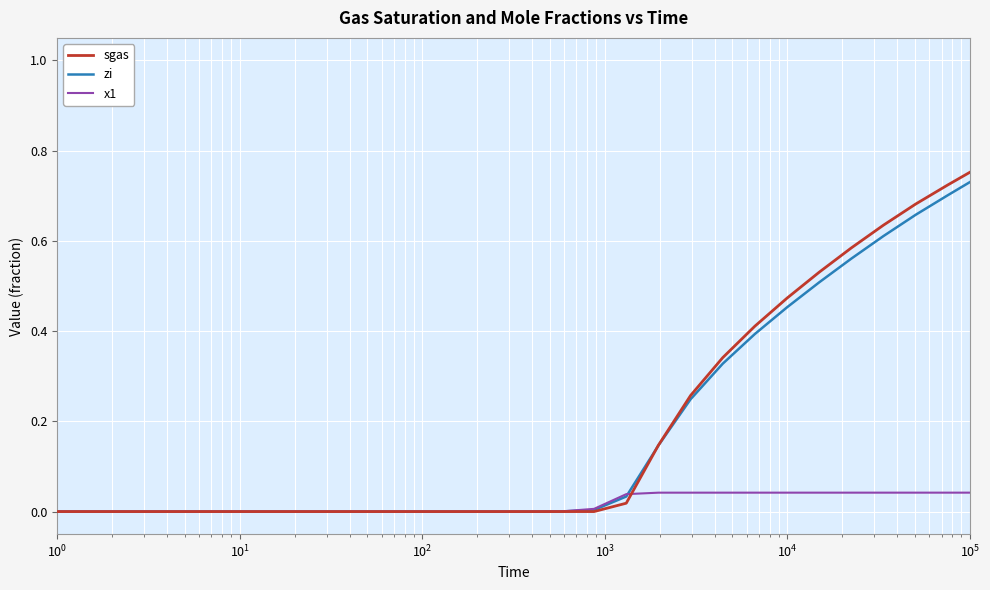

Which series has the largest range (max minus min)?

sgas